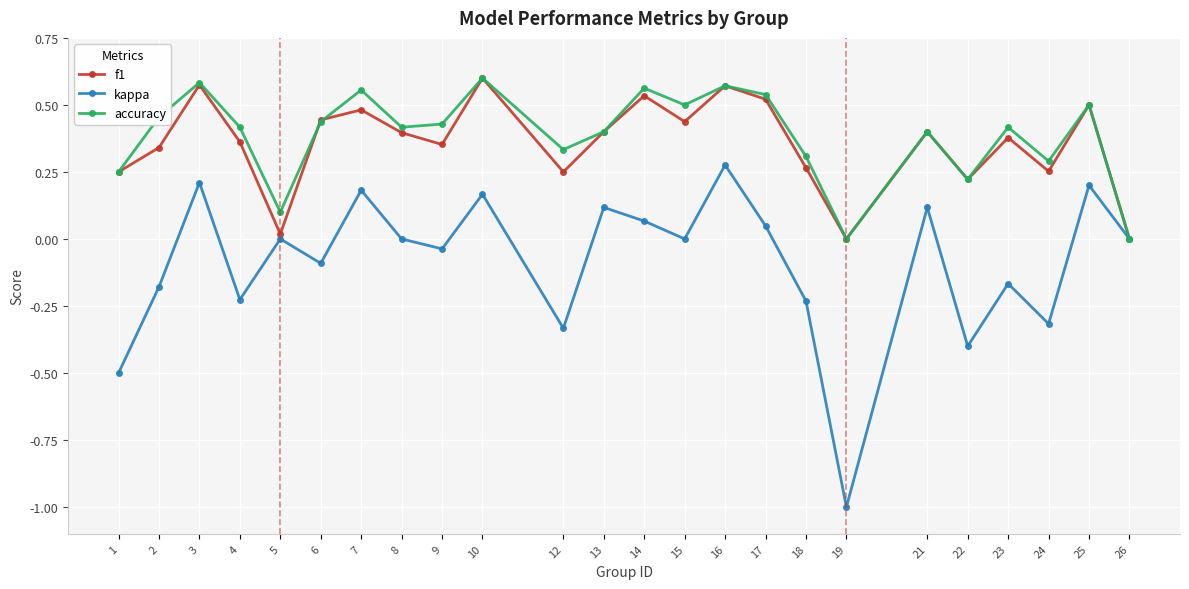

In accuracy, how many points are higher than both neighbors (excluding endpoints)?

8